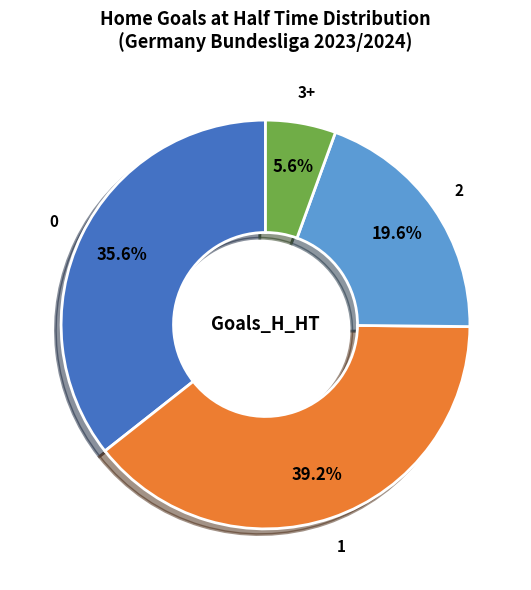

Count the number of slices in the pie.

4